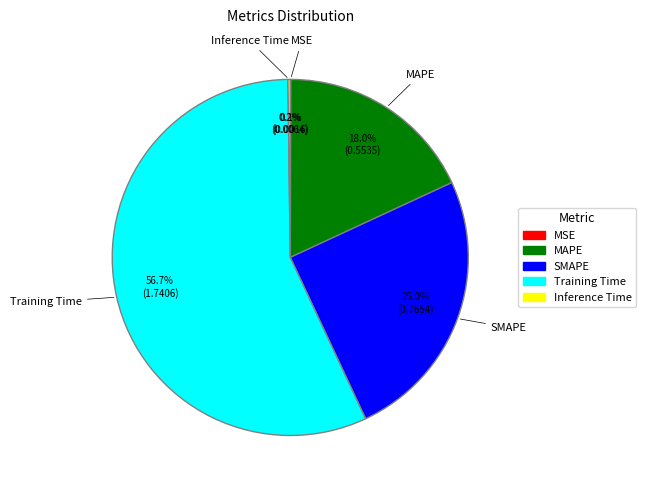

What is the largest slice in the pie chart?

Training Time